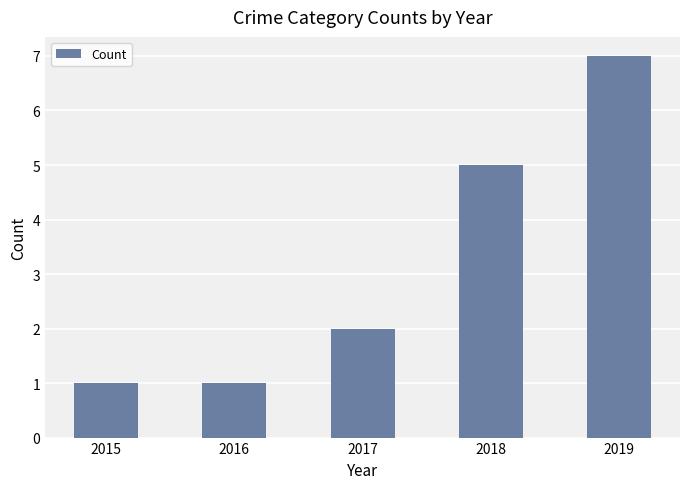

Between 2015 and 2017, which is larger?

2017